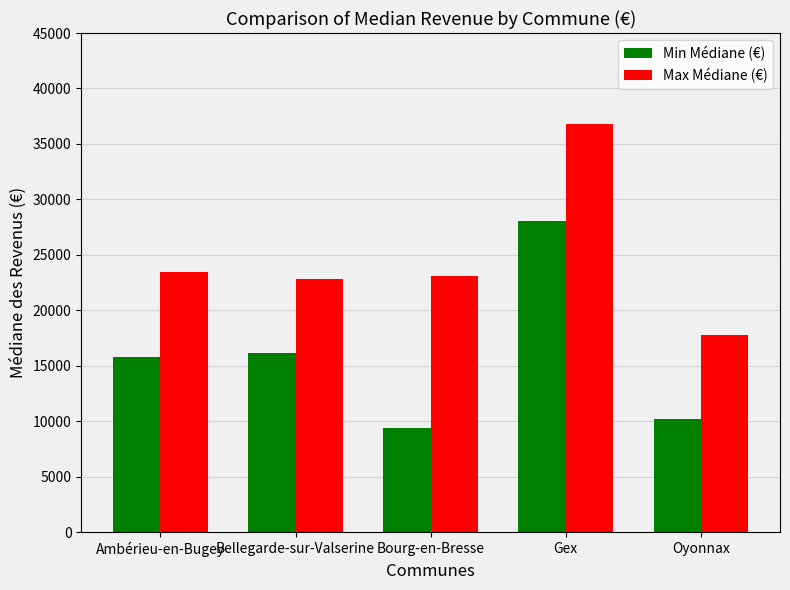

The Min Médiane (€) series shows 9384 at Bourg-en-Bresse. True or false?

True